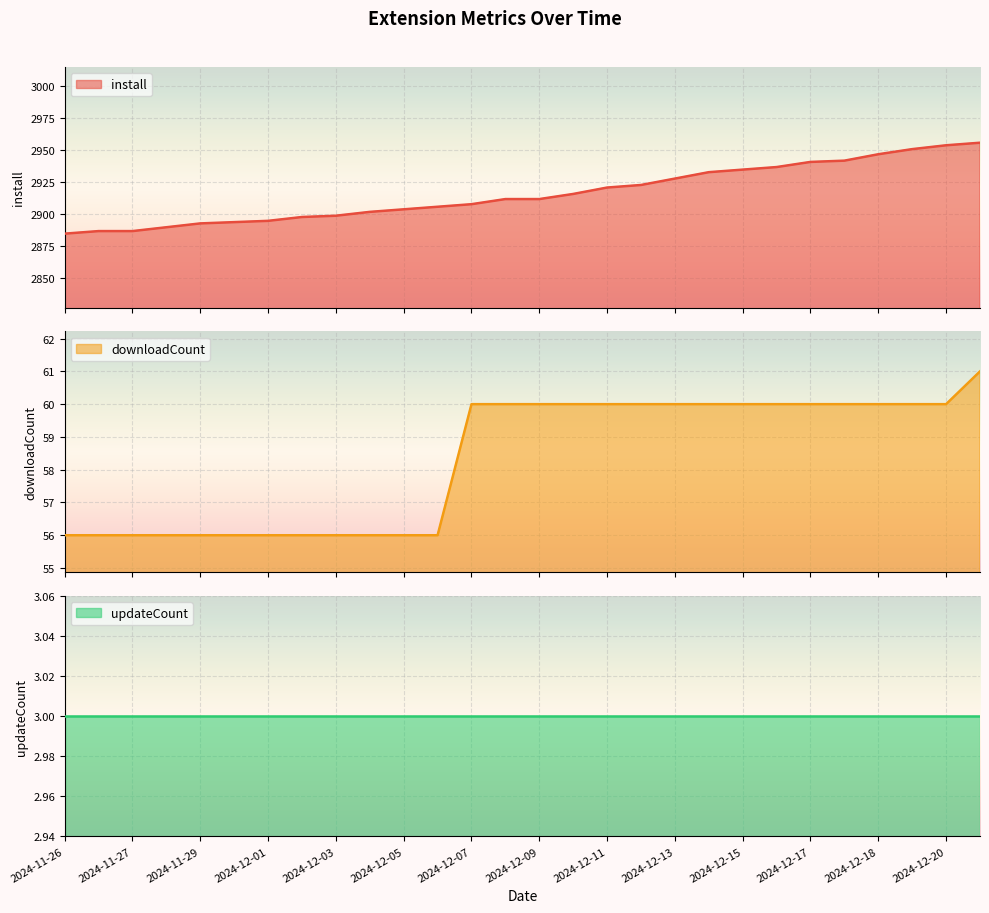

What is the label of the 6th point from the left?

2024-11-30